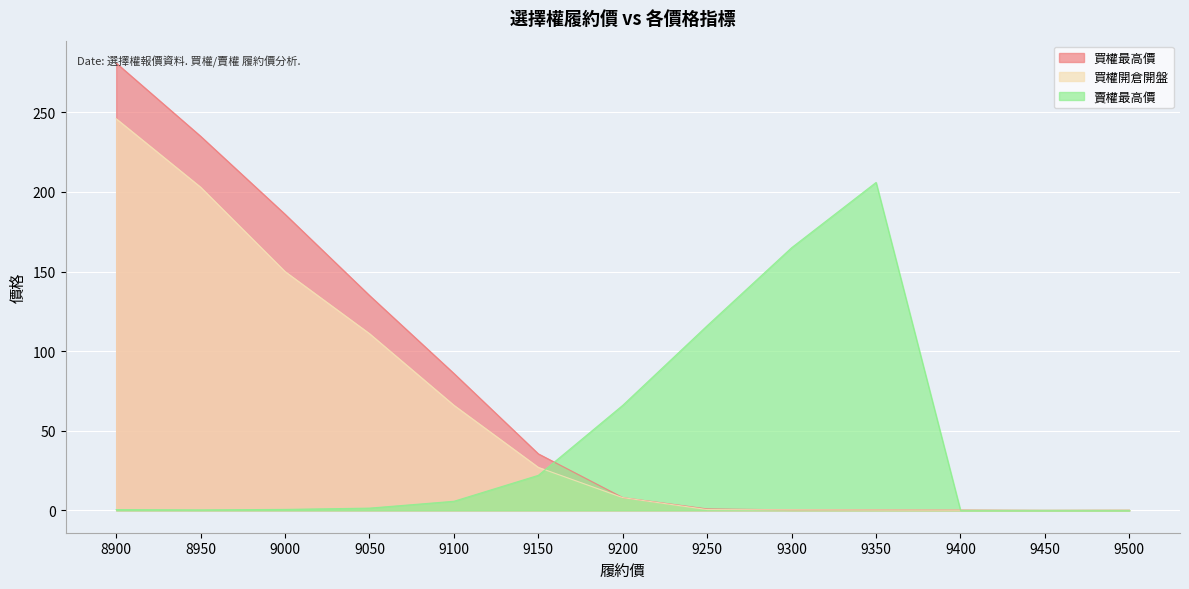

Which series has the largest range (max minus min)?

買權最高價